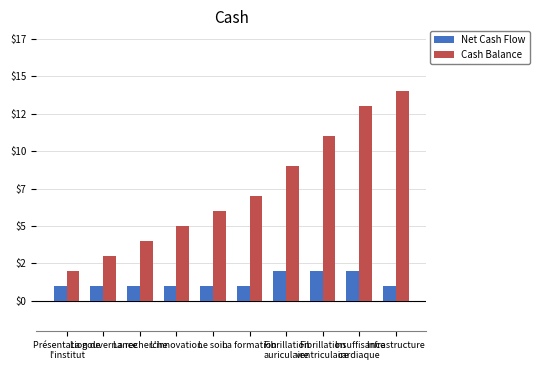

What is the label of the 2nd bar from the right?

Insuffisance
cardiaque